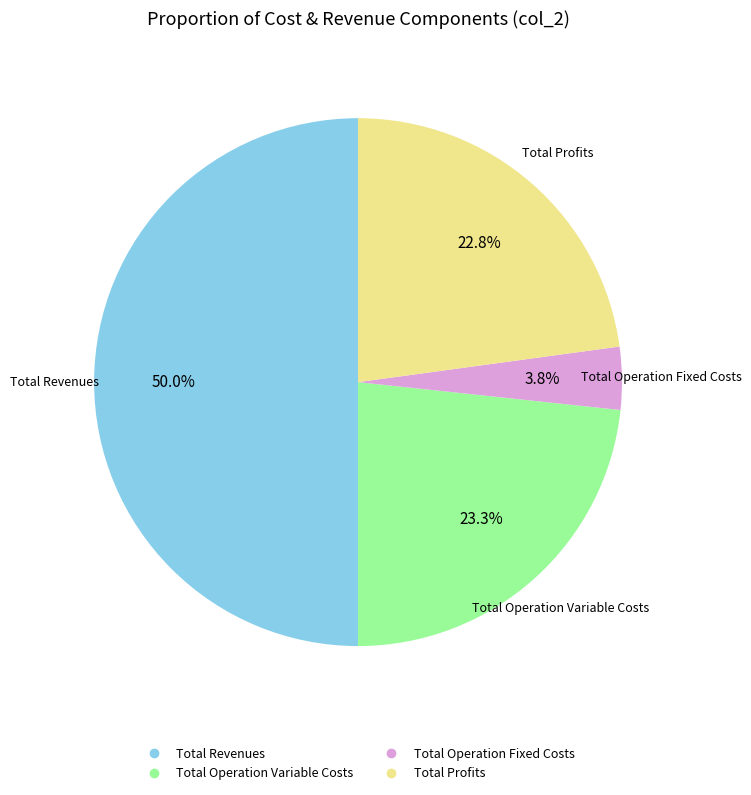

Count the number of slices in the pie.

4